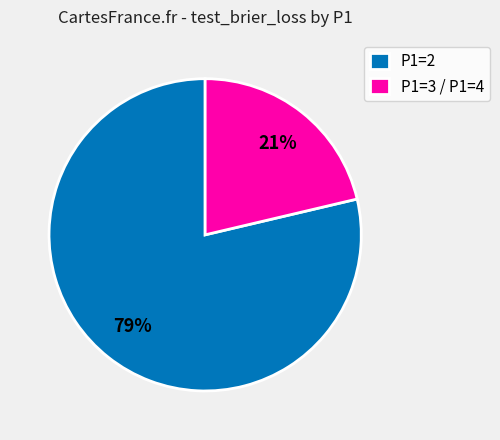

Which slice represents more than half of the pie?

P1=2